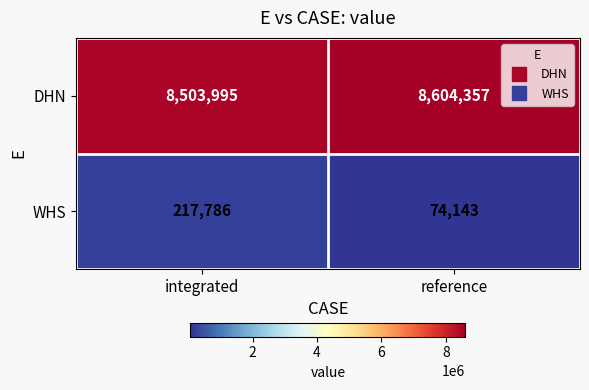

What is the sum of all DHN values?

17108352